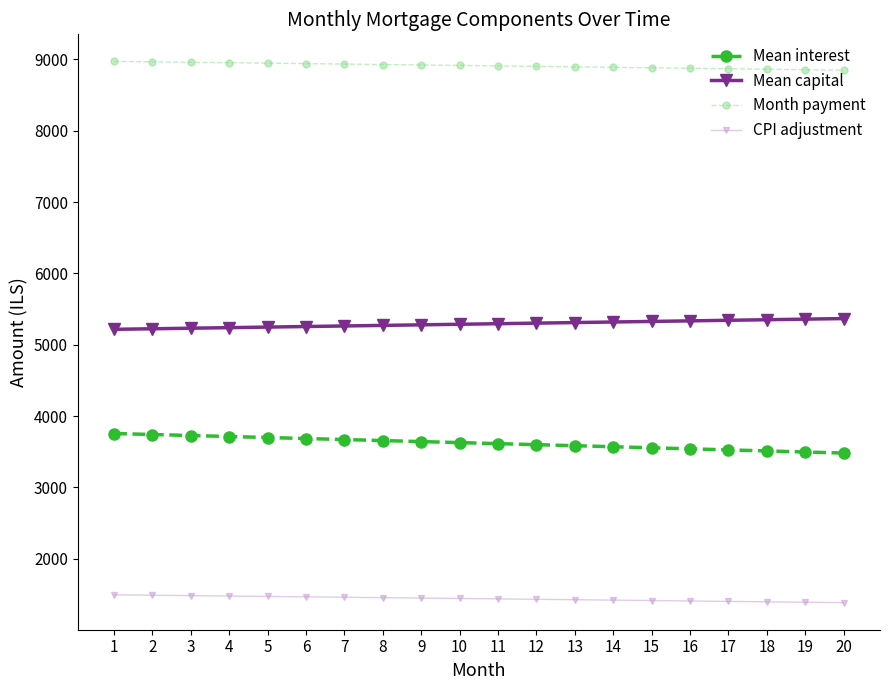

List the series in order of their overall mean, lowest first.

CPI adjustment, Mean interest, Mean capital, Month payment